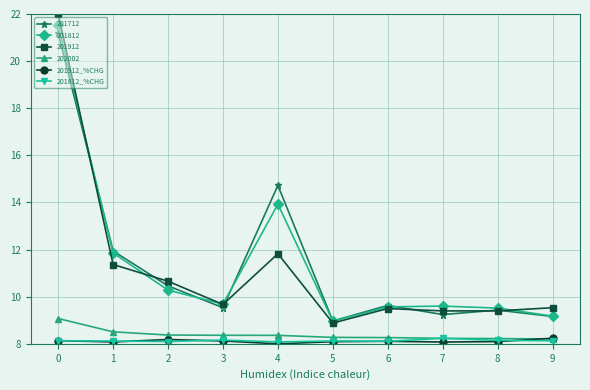

How many data points in 201912_%CHG are above 8?

9